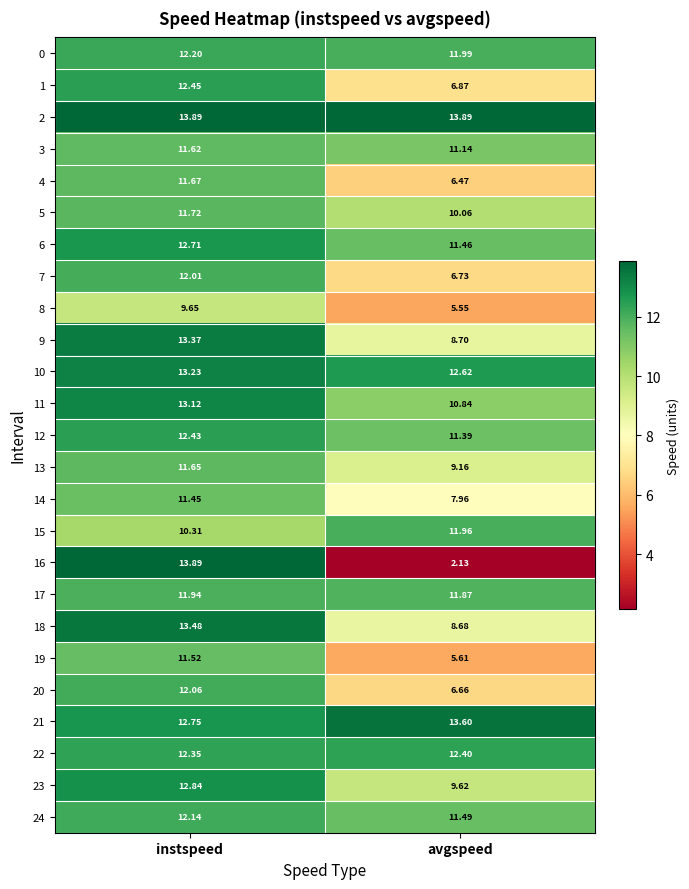

At which label does 21 reach its peak?

avgspeed